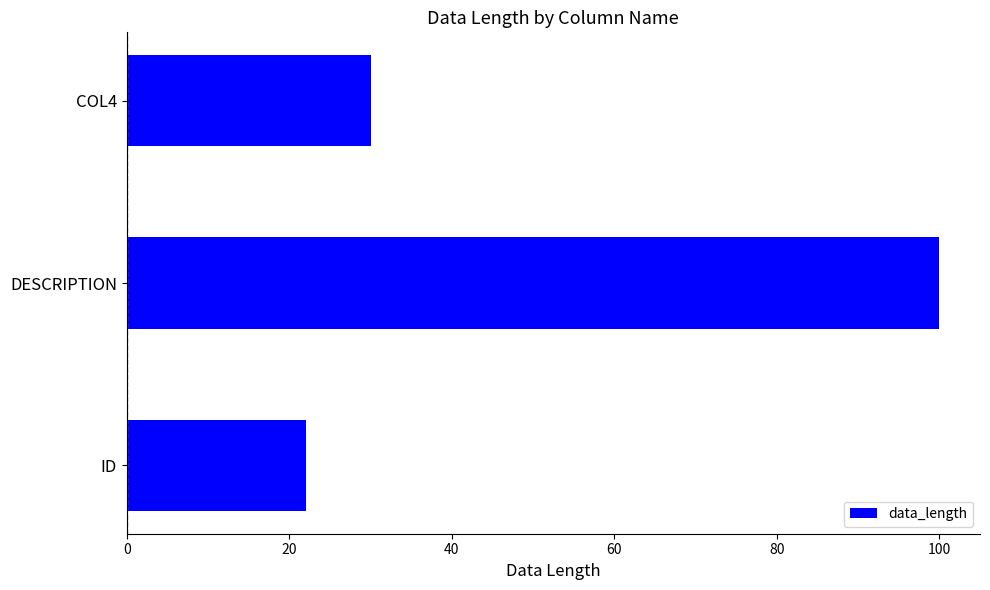

Are the bars horizontal?

Yes